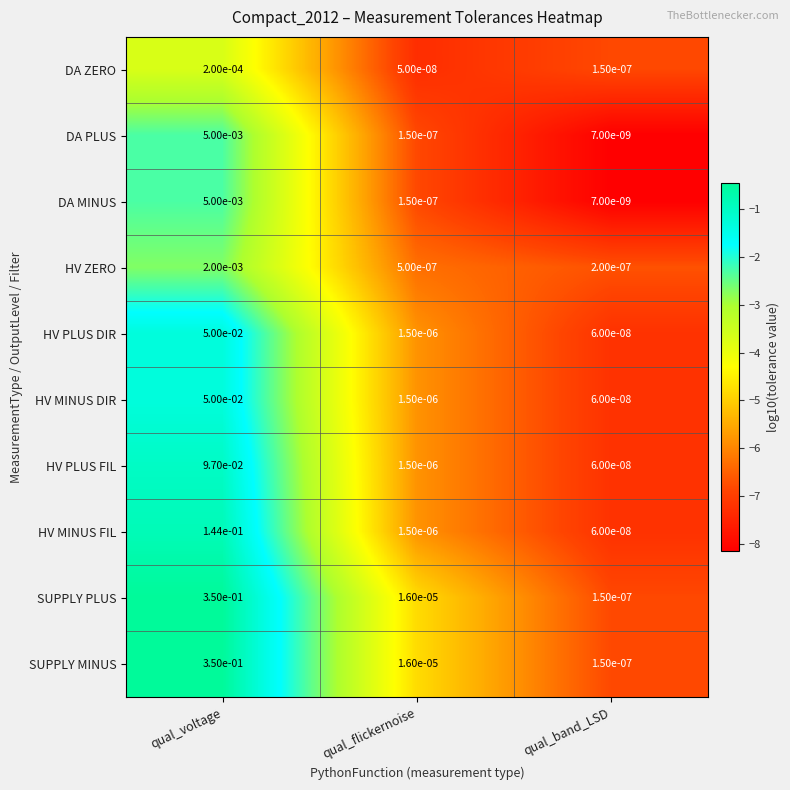

At which category is the sum across all series the highest?

qual_voltage